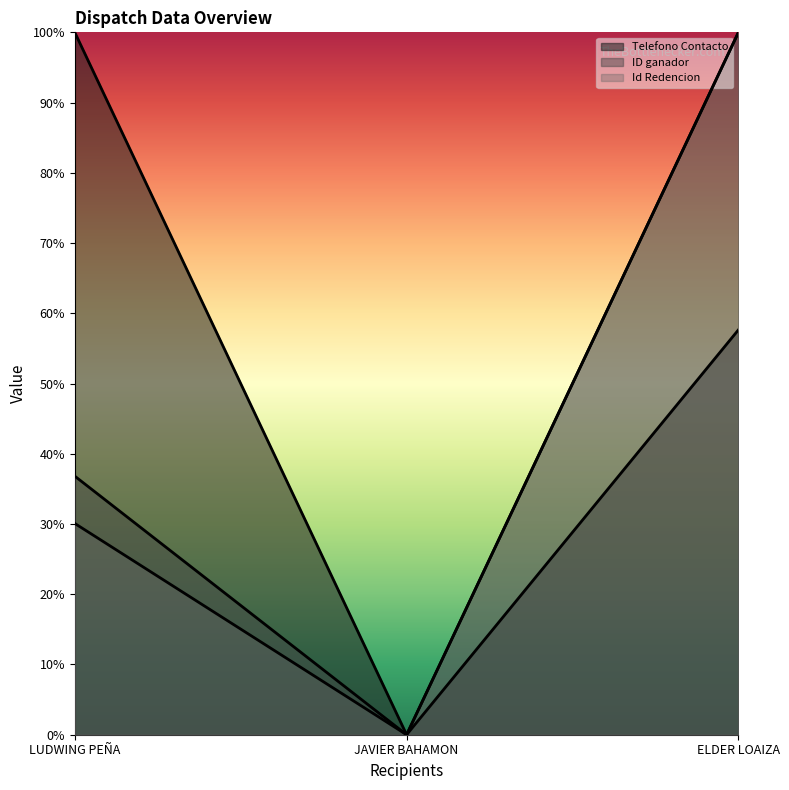

What position from the left is JAVIER BAHAMON?

2